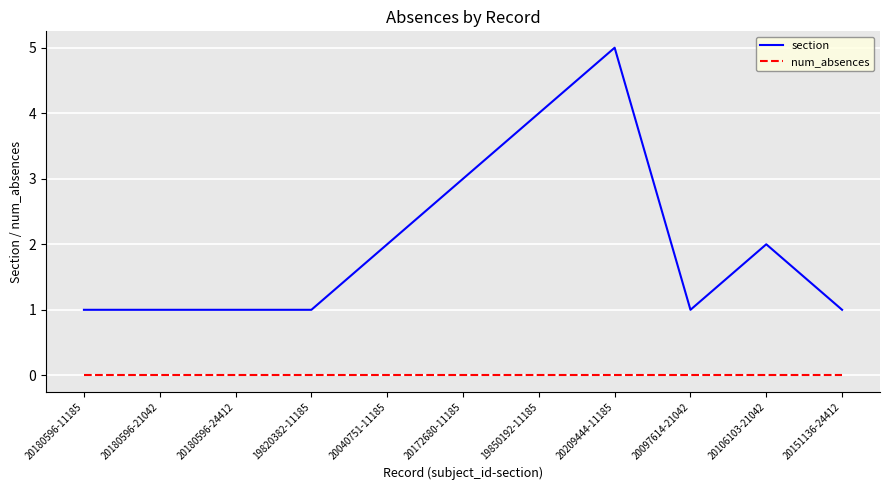

Rank the series at 20106103-21042 from lowest to highest value.

num_absences, section